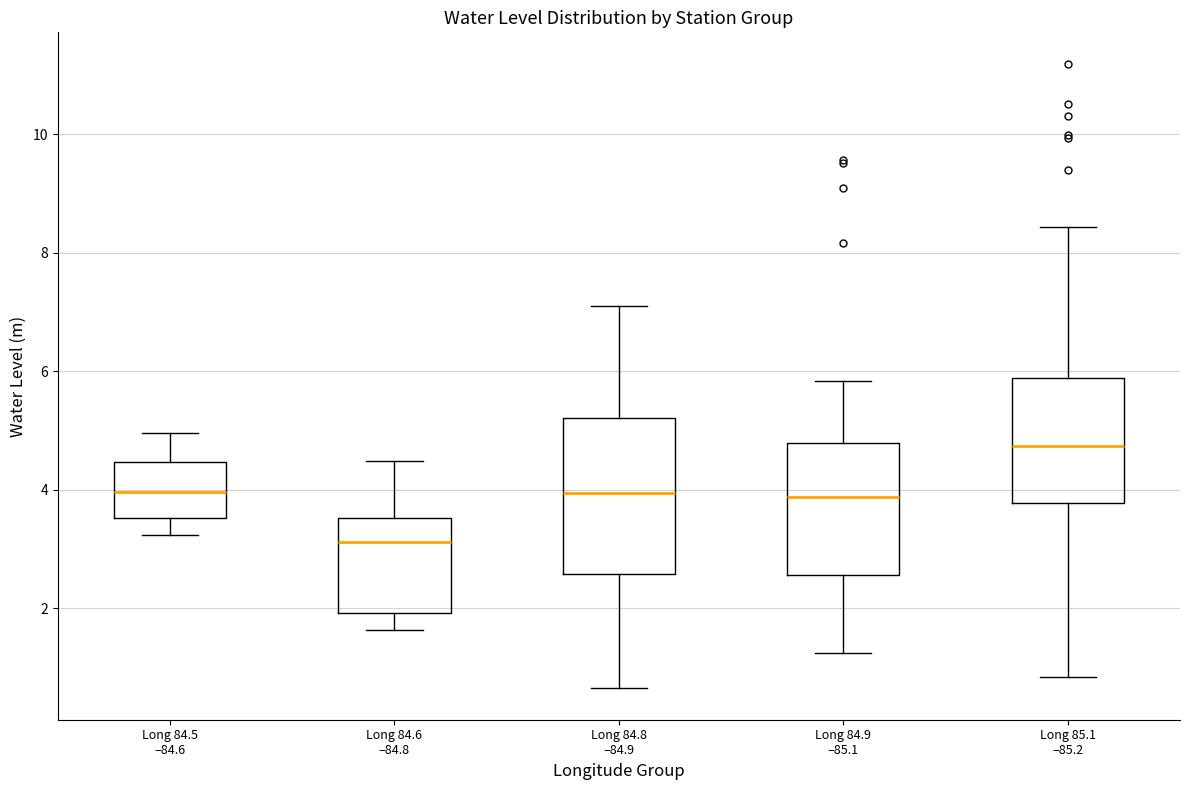

Where is the lower edge of the box for Long 84.9 –85.1 on the y-axis? The values are not printed on the chart, so give them approximately, as read against the axis.

2.6